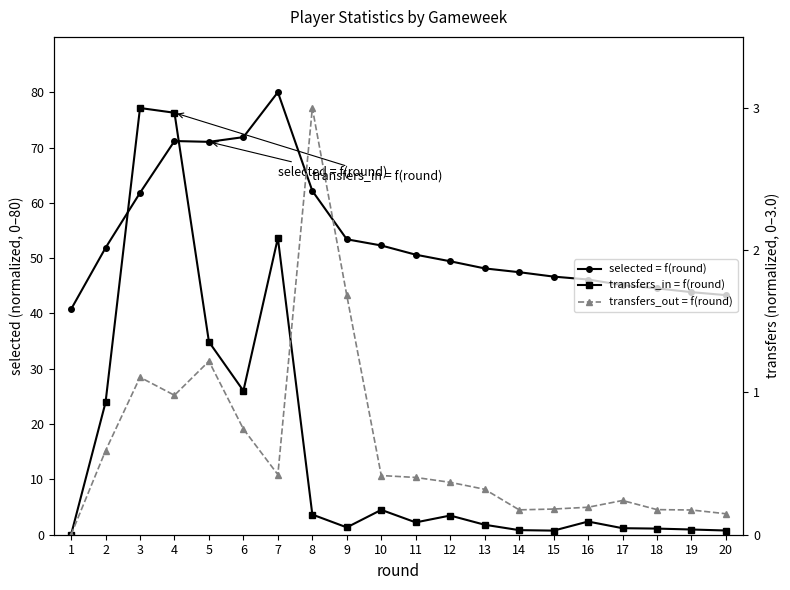

True or false: selected = f(round) and transfers_in = f(round) intersect in this chart.

False